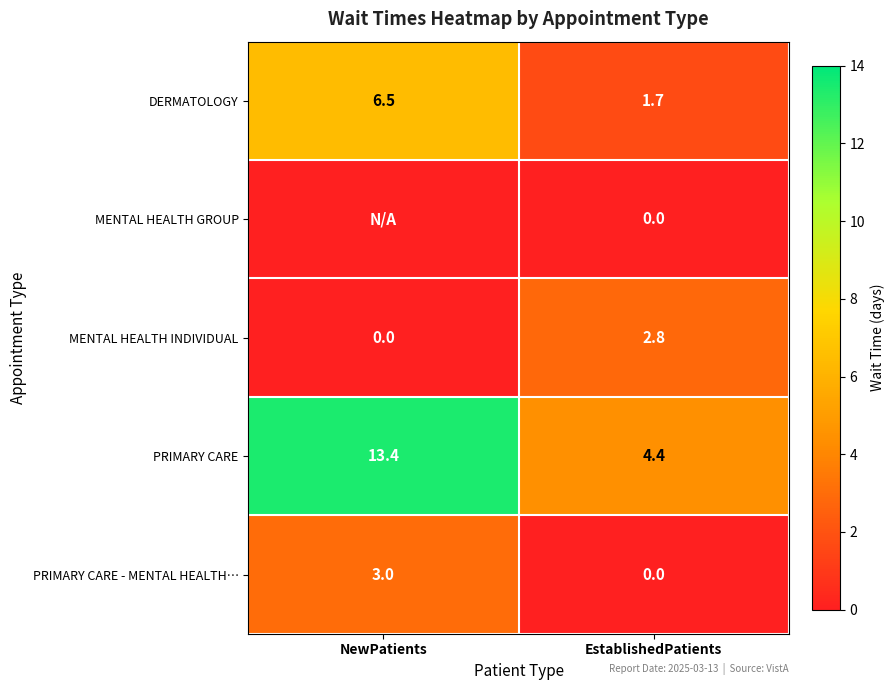

Read the PRIMARY CARE value at EstablishedPatients.

4.4